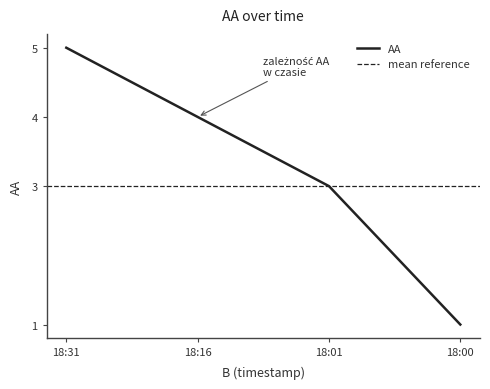

At which label does AA reach its peak?

18:31